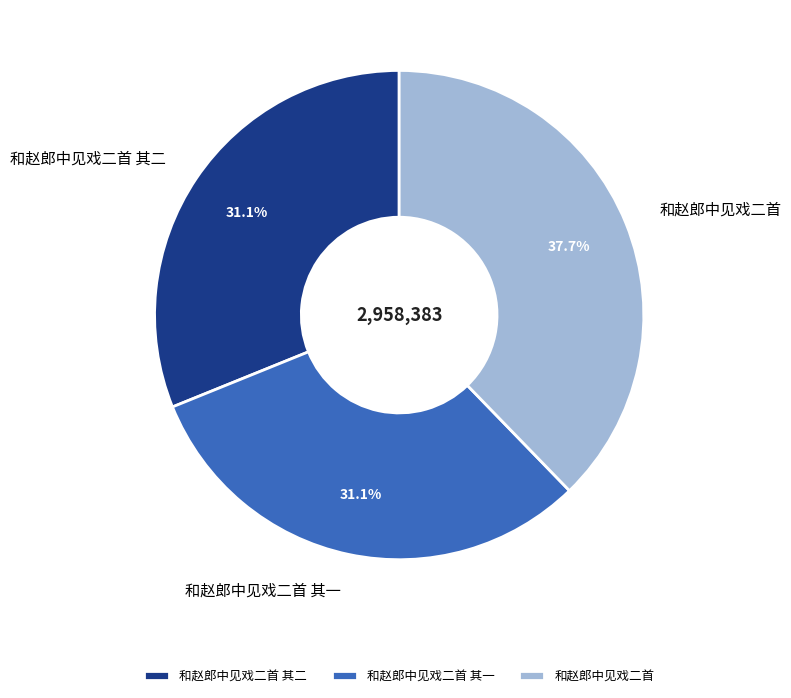

True or false: 和赵郎中见戏二首 其一 accounts for 25% of the total.

False